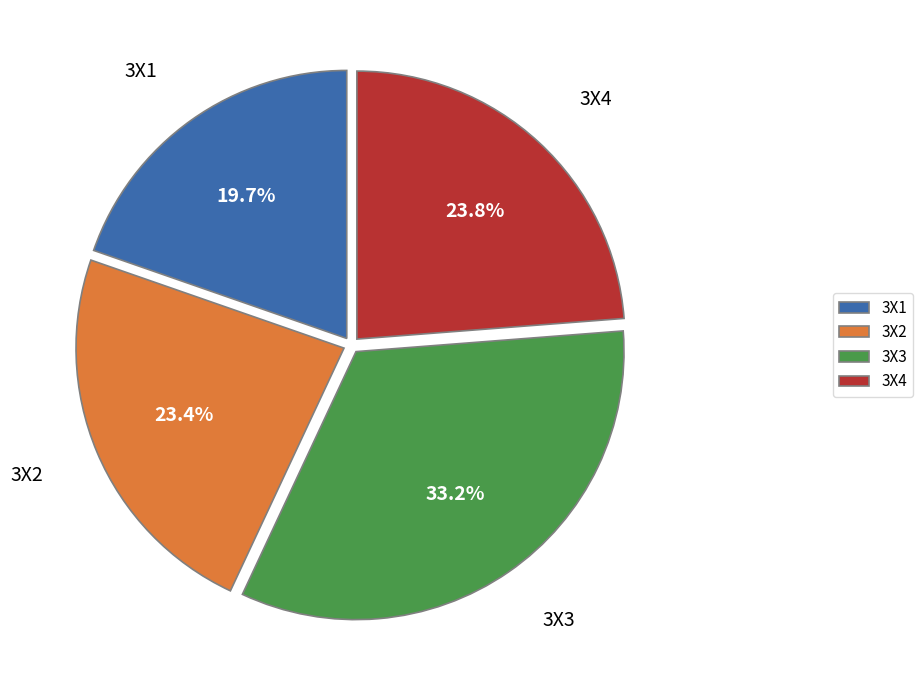

What is the smallest slice in the pie chart?

3X1